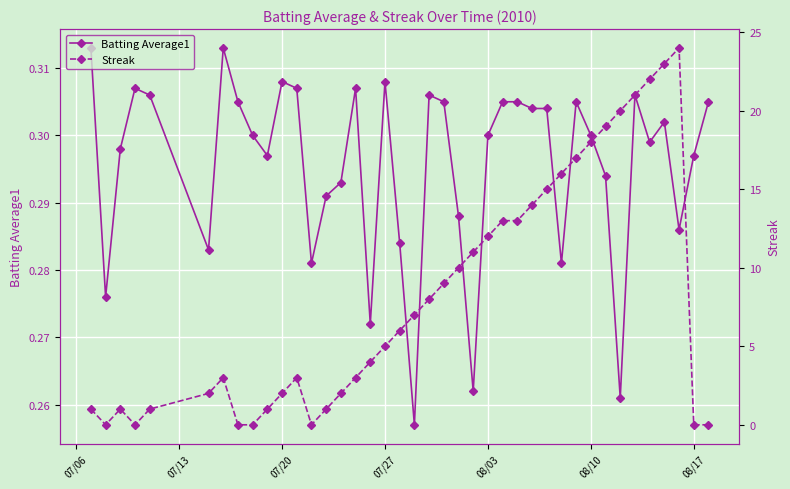

Which series has the largest range (max minus min)?

Streak